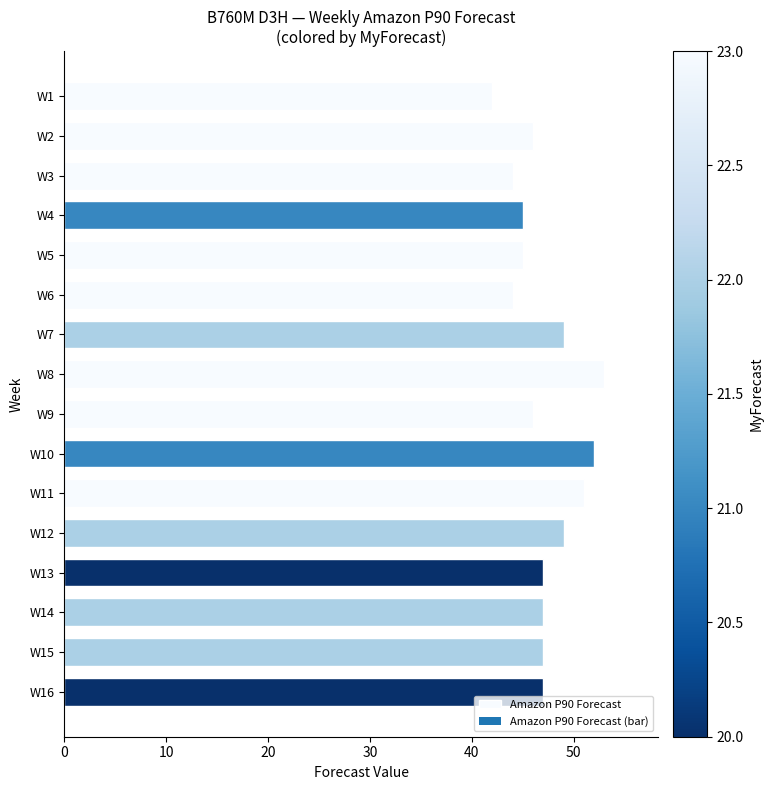

What is the difference between the maximum and minimum values?

11